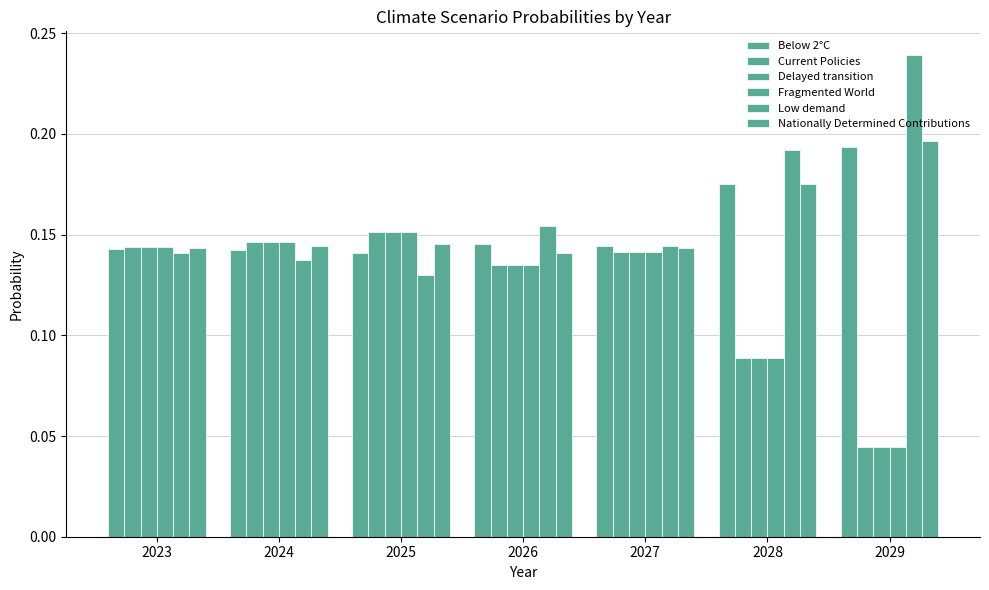

At which category is the sum across all series the highest?

2025